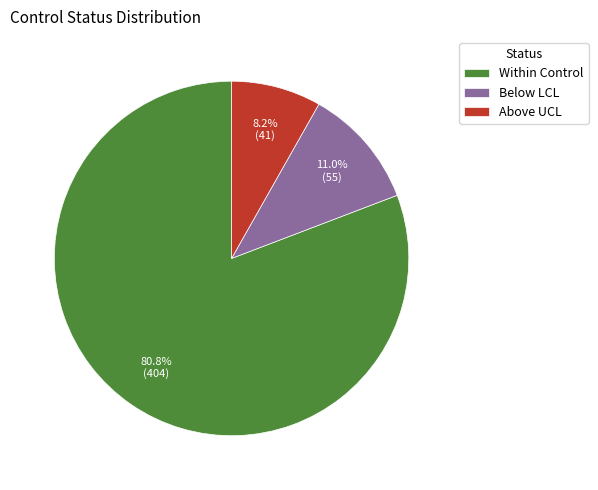

How many segments does this pie chart have?

3